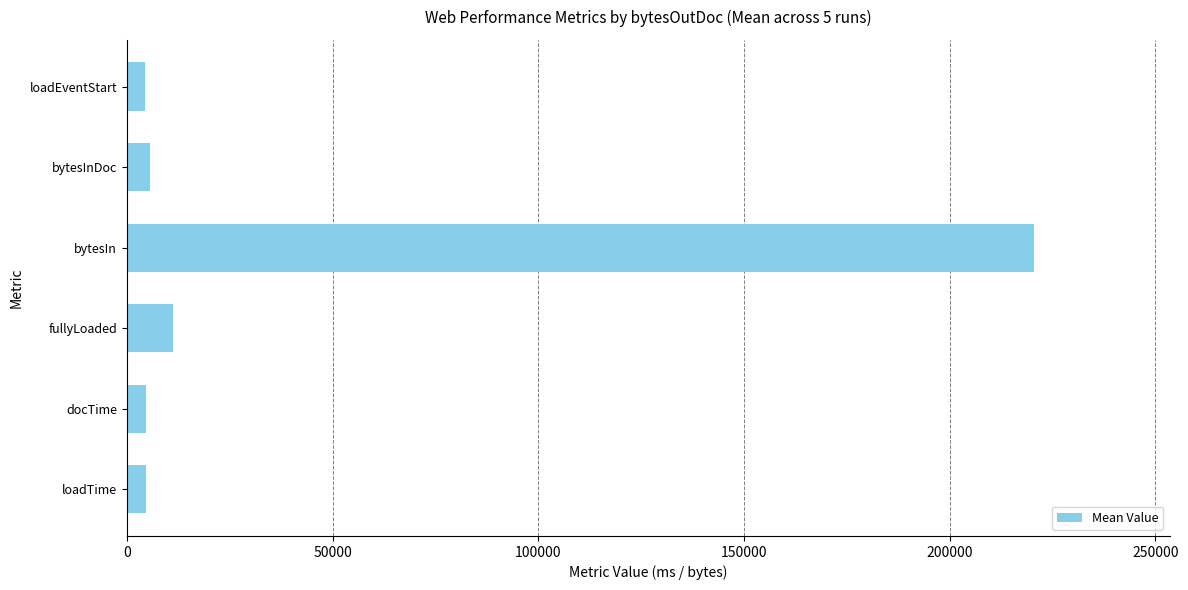

Which label corresponds to the largest value in the chart?

bytesIn